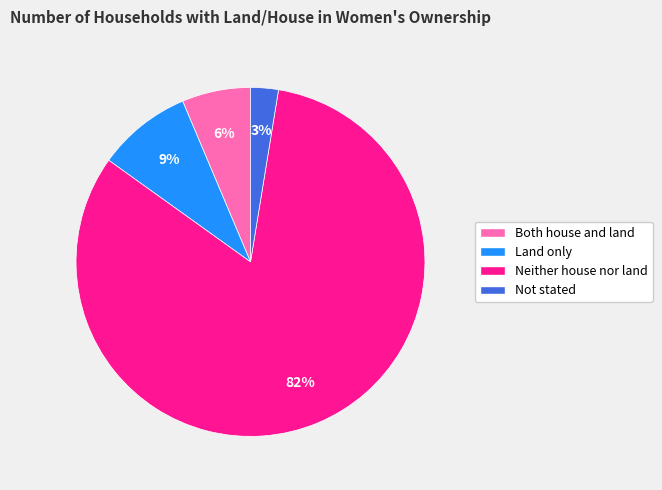

Which has a higher value, Land only or Both house and land?

Land only